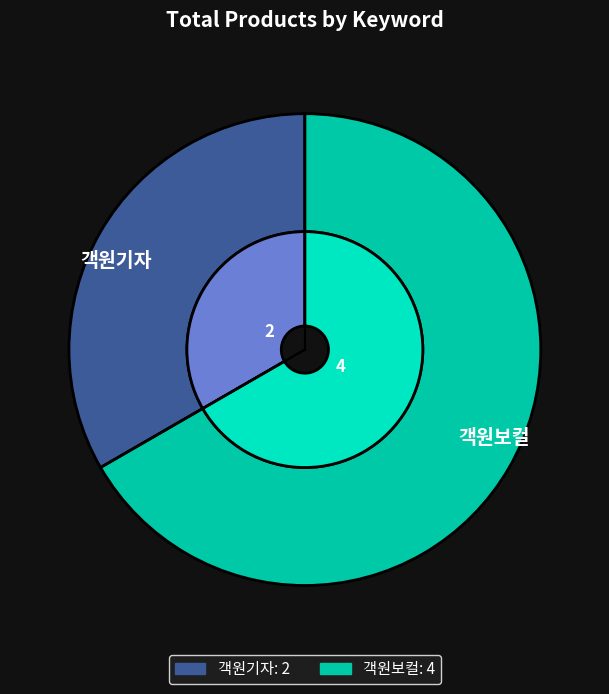

Do 객원기자 and 객원보컬 together represent more than half of the pie?

Yes